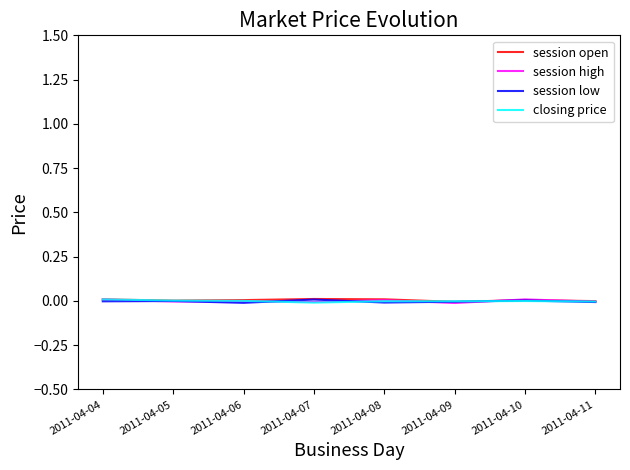

How many values in the session high series are below 0?

5